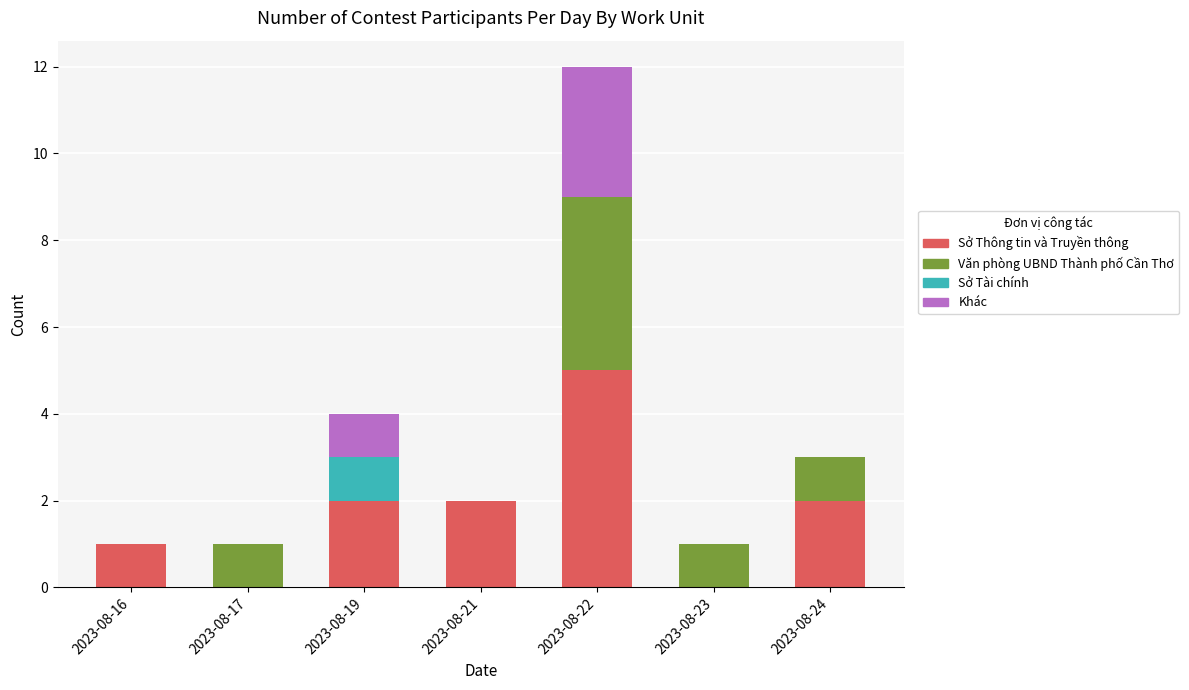

What is the maximum value for Sở Thông tin và Truyền thông?

5